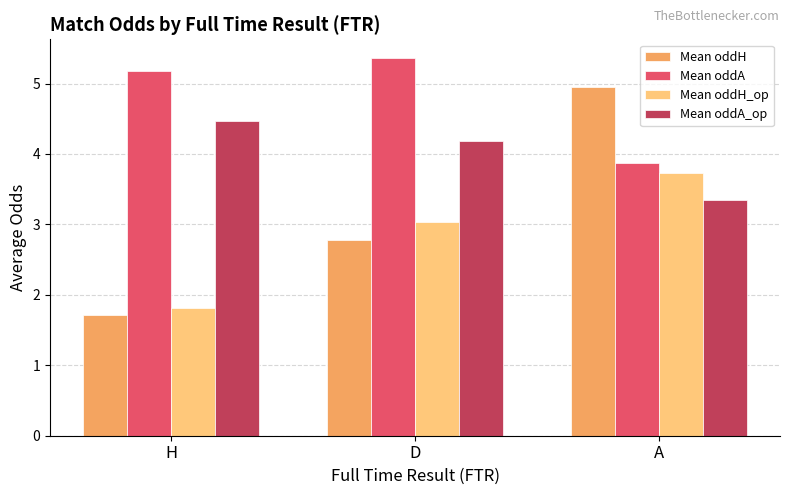

What is the value of the Mean oddH_op bar at the 2nd from the left?

3.0